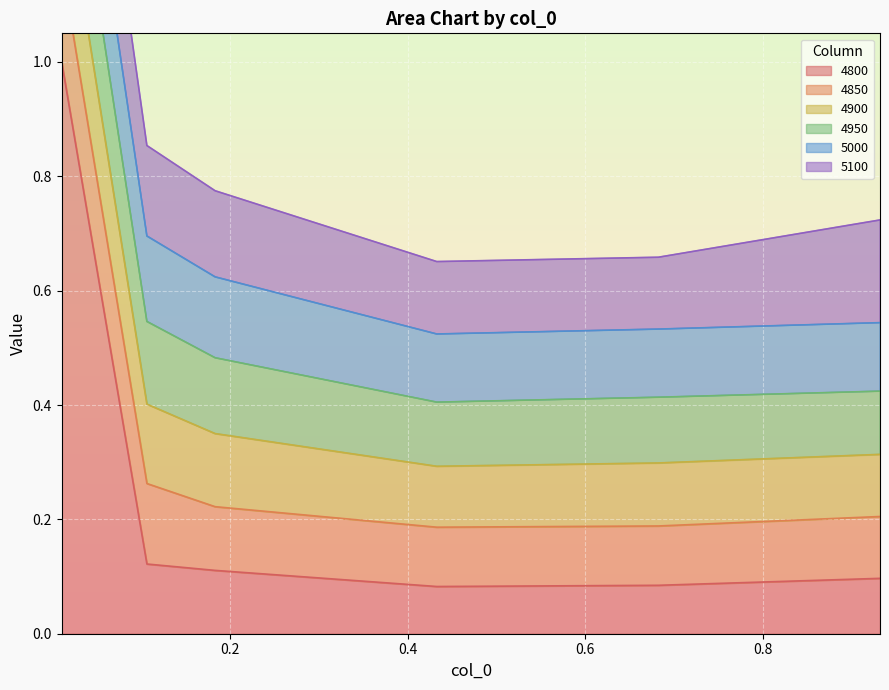

How many lines are shown in the chart?

6